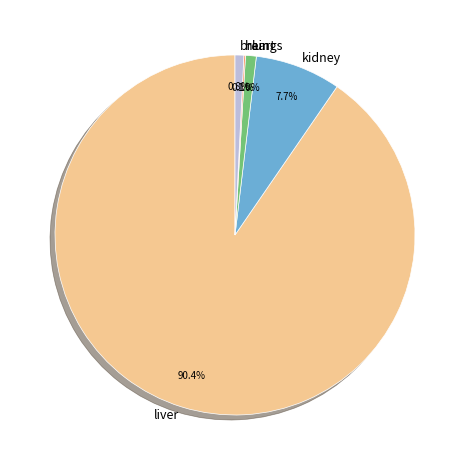

Which has a higher value, liver or lungs?

liver